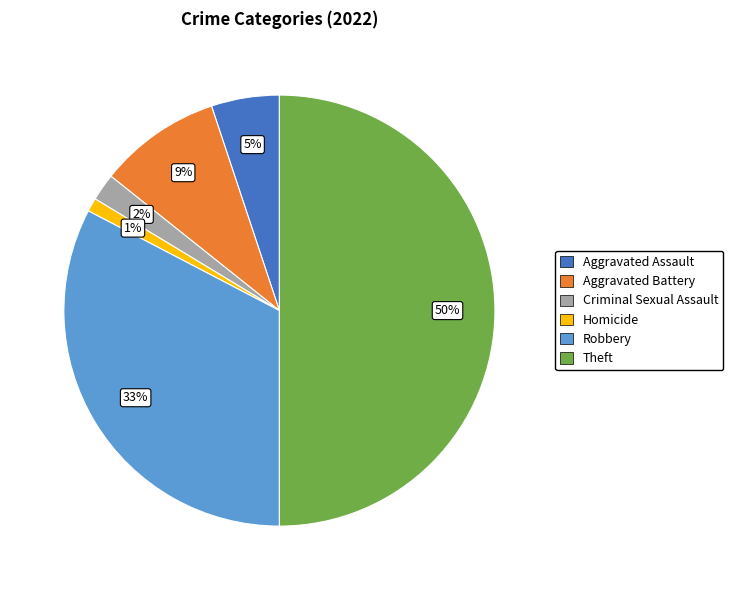

To the nearest percent, what is the difference between the largest and smallest slice percentages?

49%